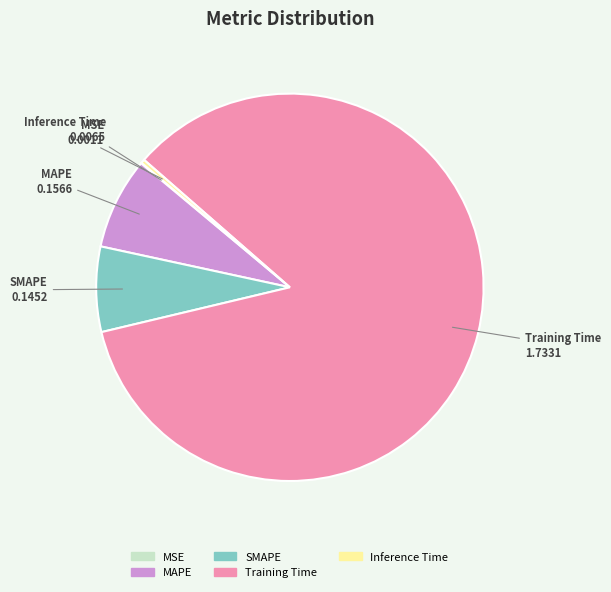

Which category has the biggest portion of the pie?

Training Time